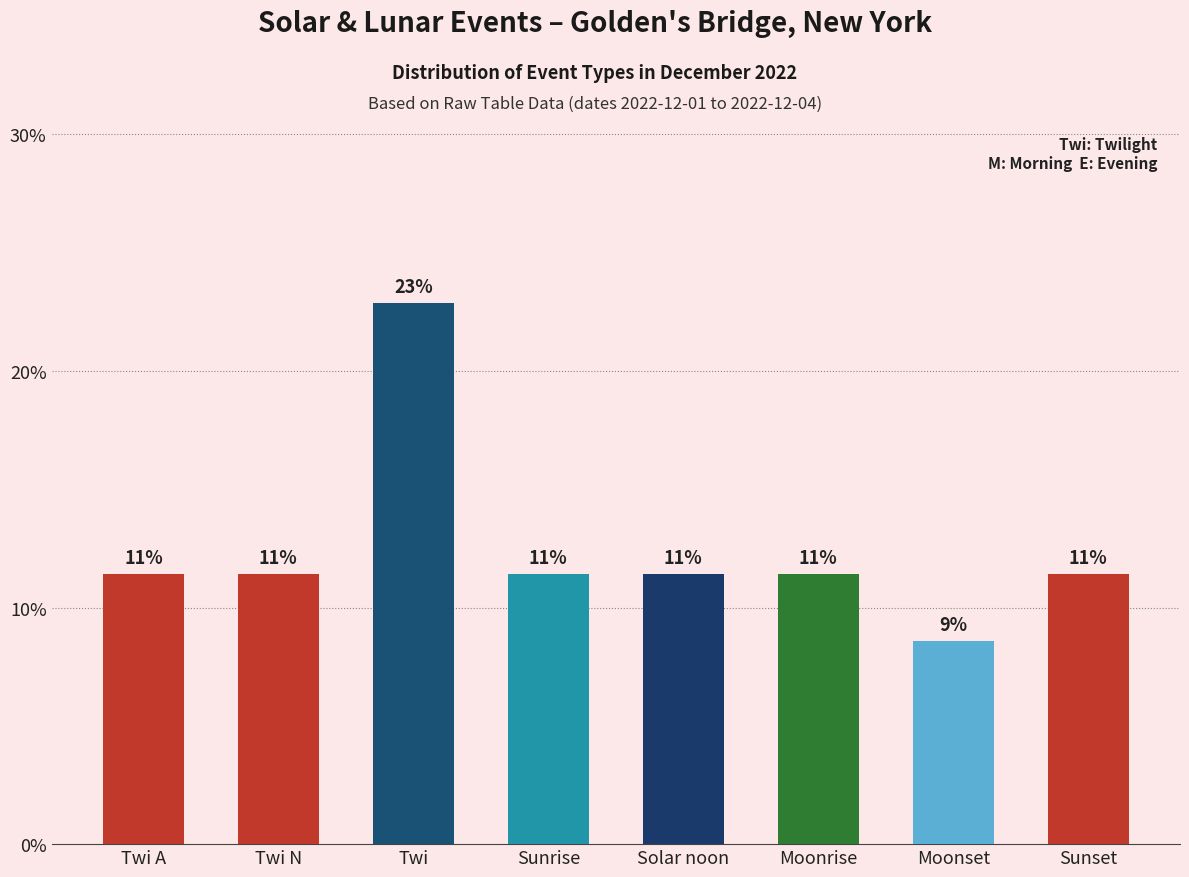

Are the bars horizontal?

No